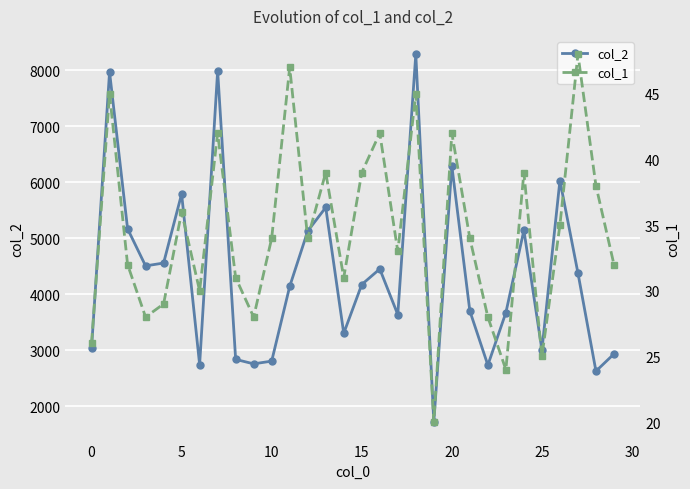

What is the total value across all series at 18?

8333